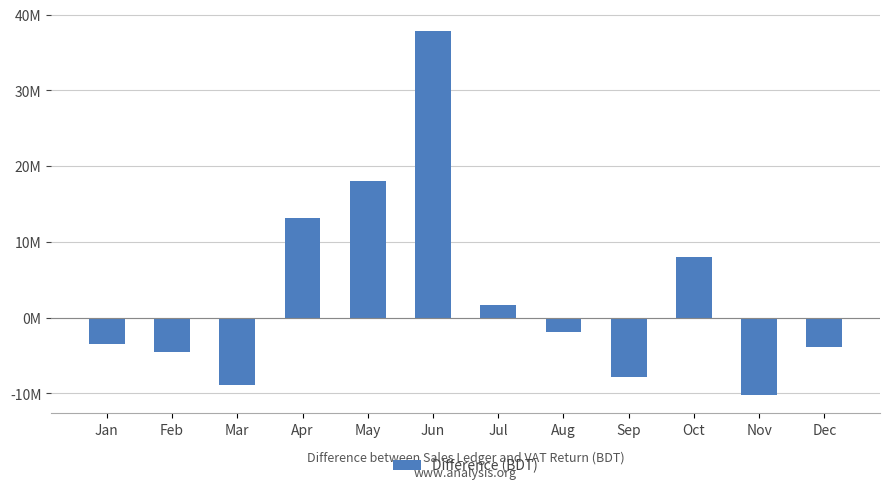

Are the bars horizontal?

No